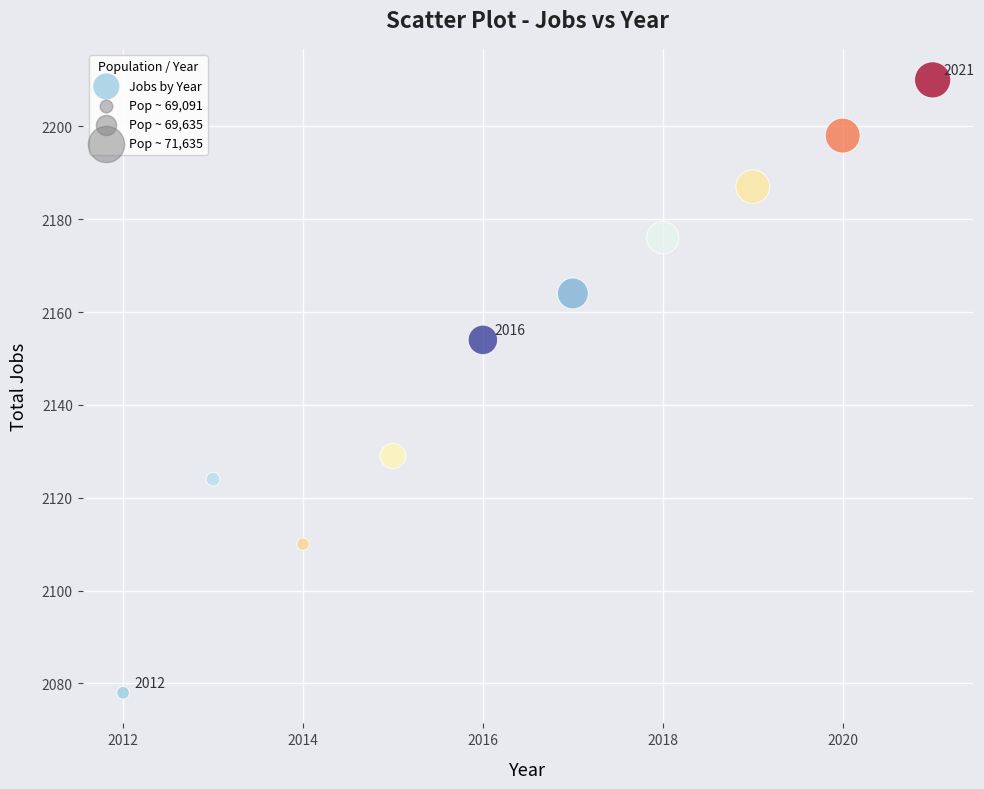

What Y value in the scatter plot is closest to 2144?

2154